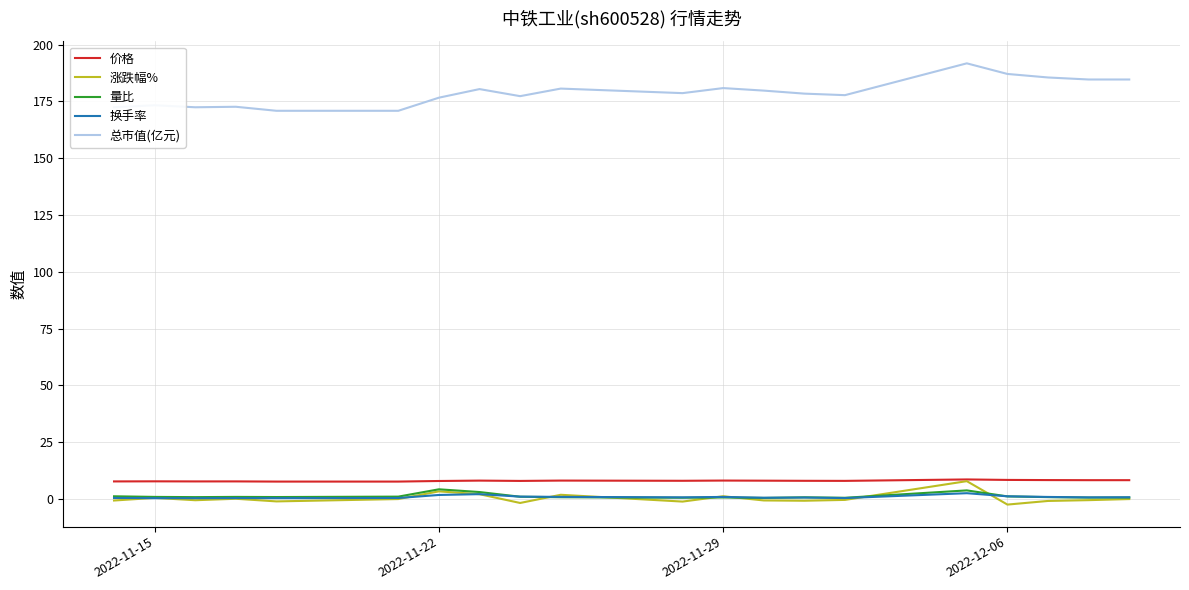

Which series has the largest range (max minus min)?

总市值(亿元)